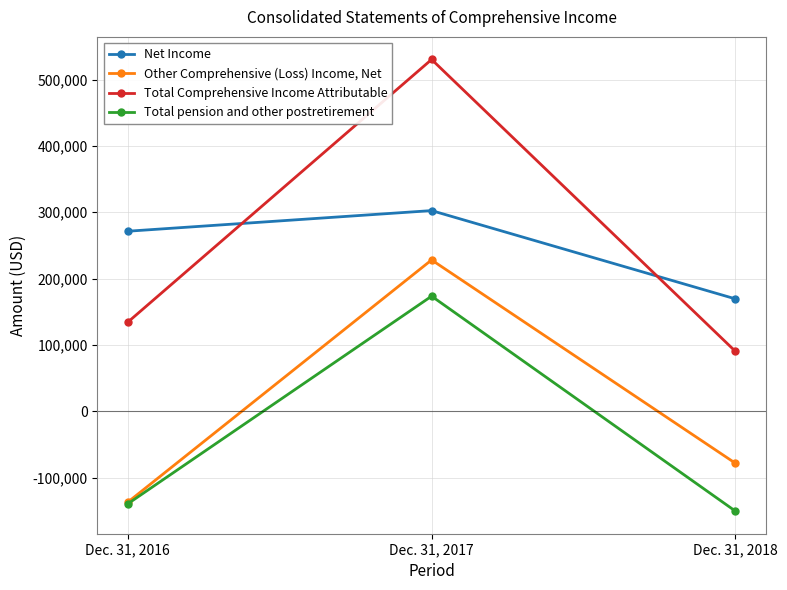

What is the average value of the Total Comprehensive Income Attributable series?

251648